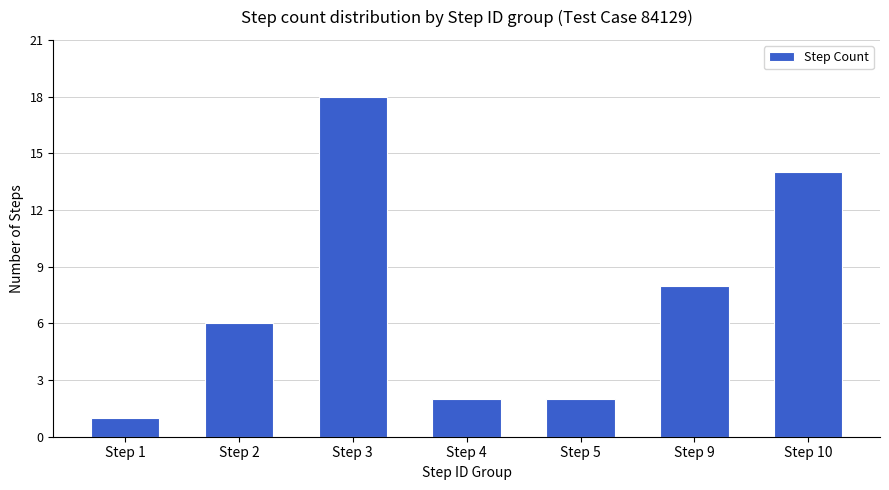

What is the value of the 1st bar from the left?

1